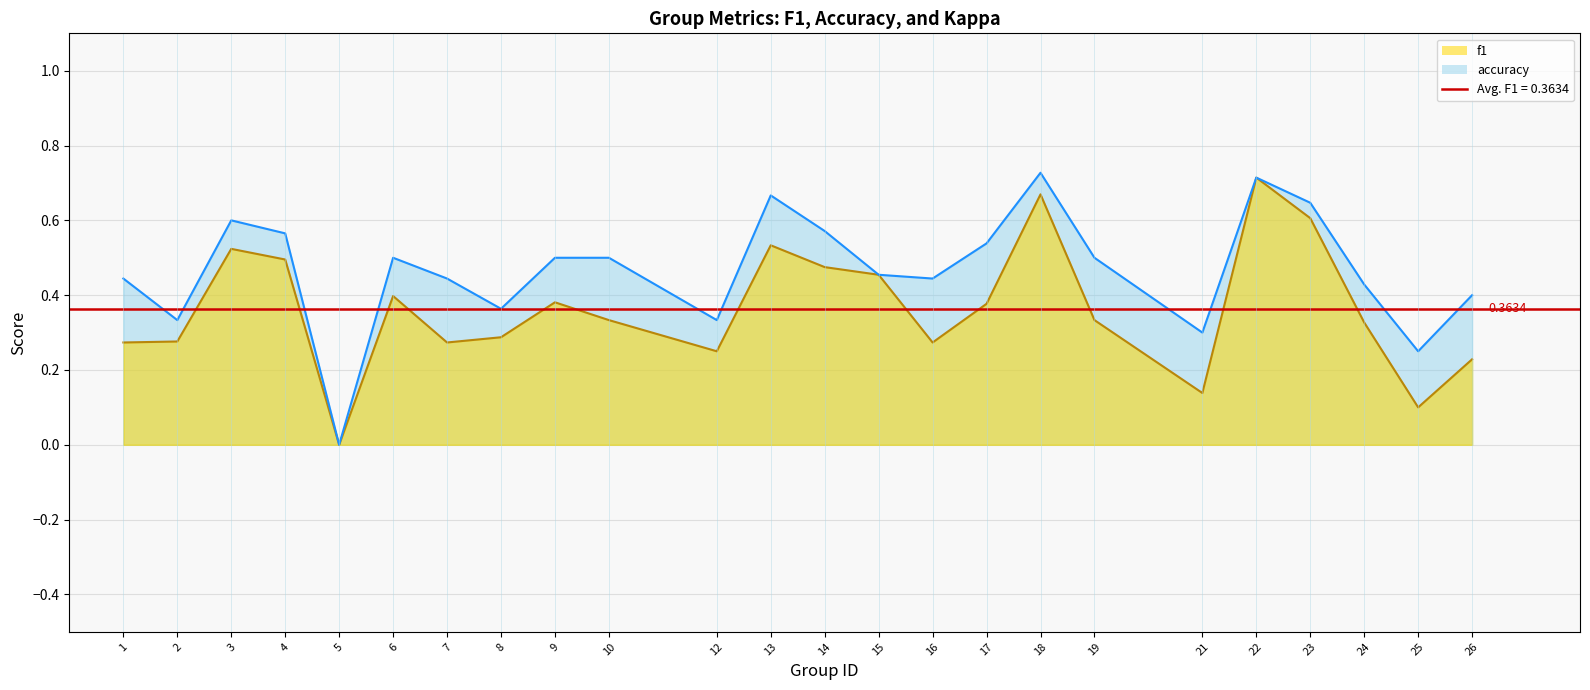

True or false: f1 has more than 1 interior local peaks.

True